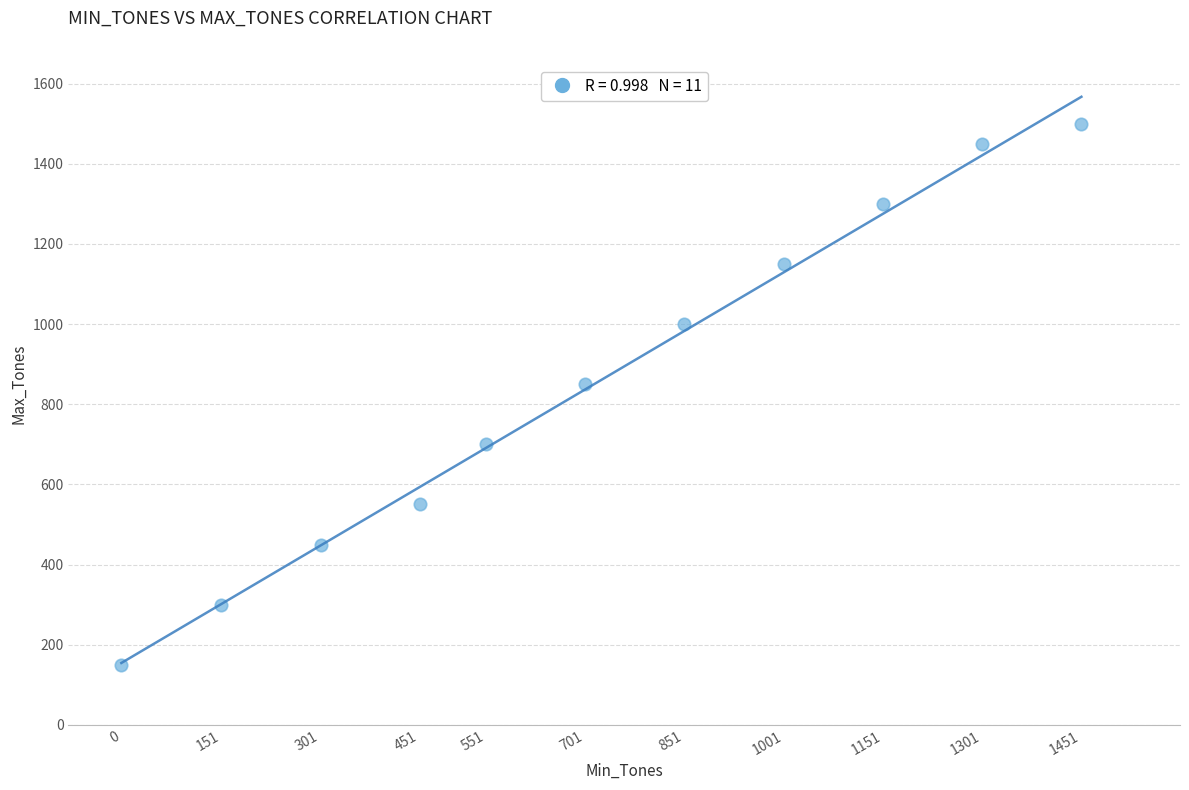

What Y value in the scatter plot is closest to 825?

850